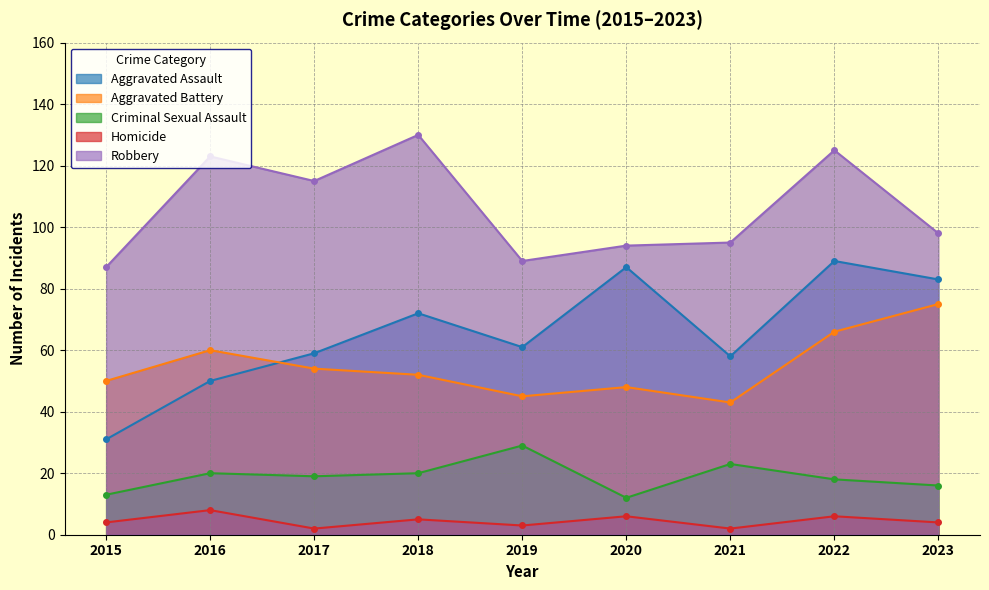

What is the lowest value of the Aggravated Battery series?

43